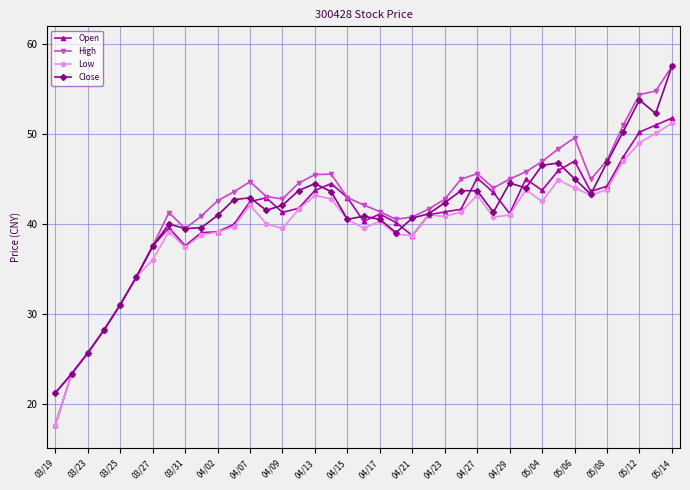

What is the maximum value for Low?

51.2